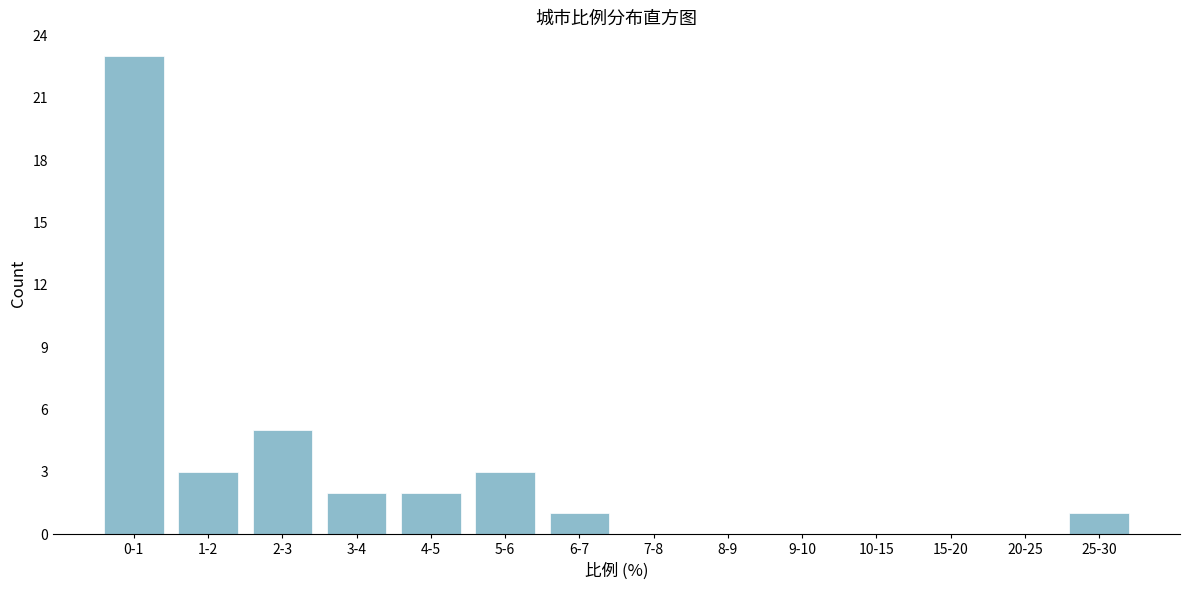

Reading left to right, list all the values displayed in this chart.

0-1=23	1-2=3	2-3=5	3-4=2	4-5=2	5-6=3	6-7=1	7-8=0	8-9=0	9-10=0	10-15=0	15-20=0	20-25=0	25-30=1